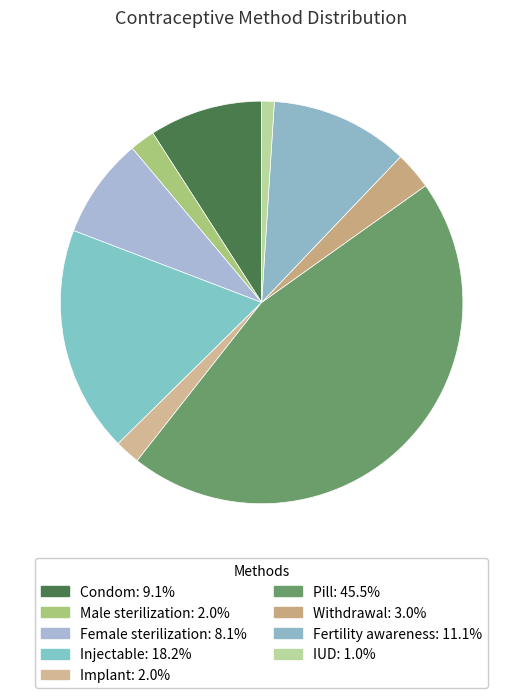

Is there a majority slice in this chart?

No